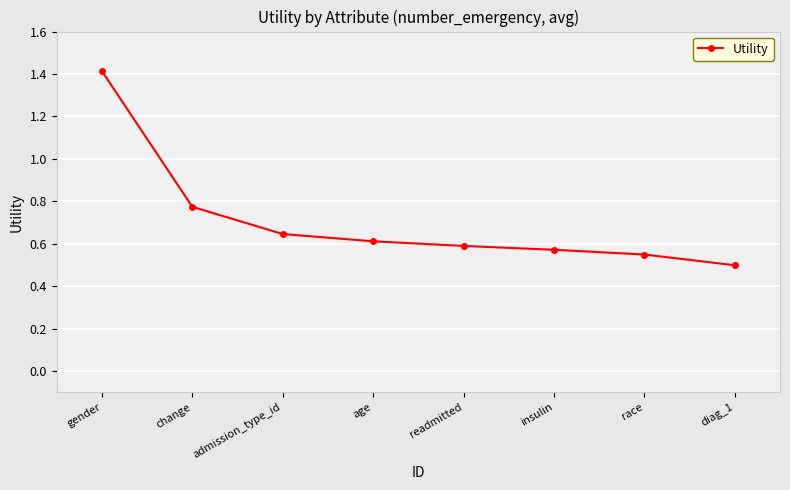

How many lines are shown in the chart?

1